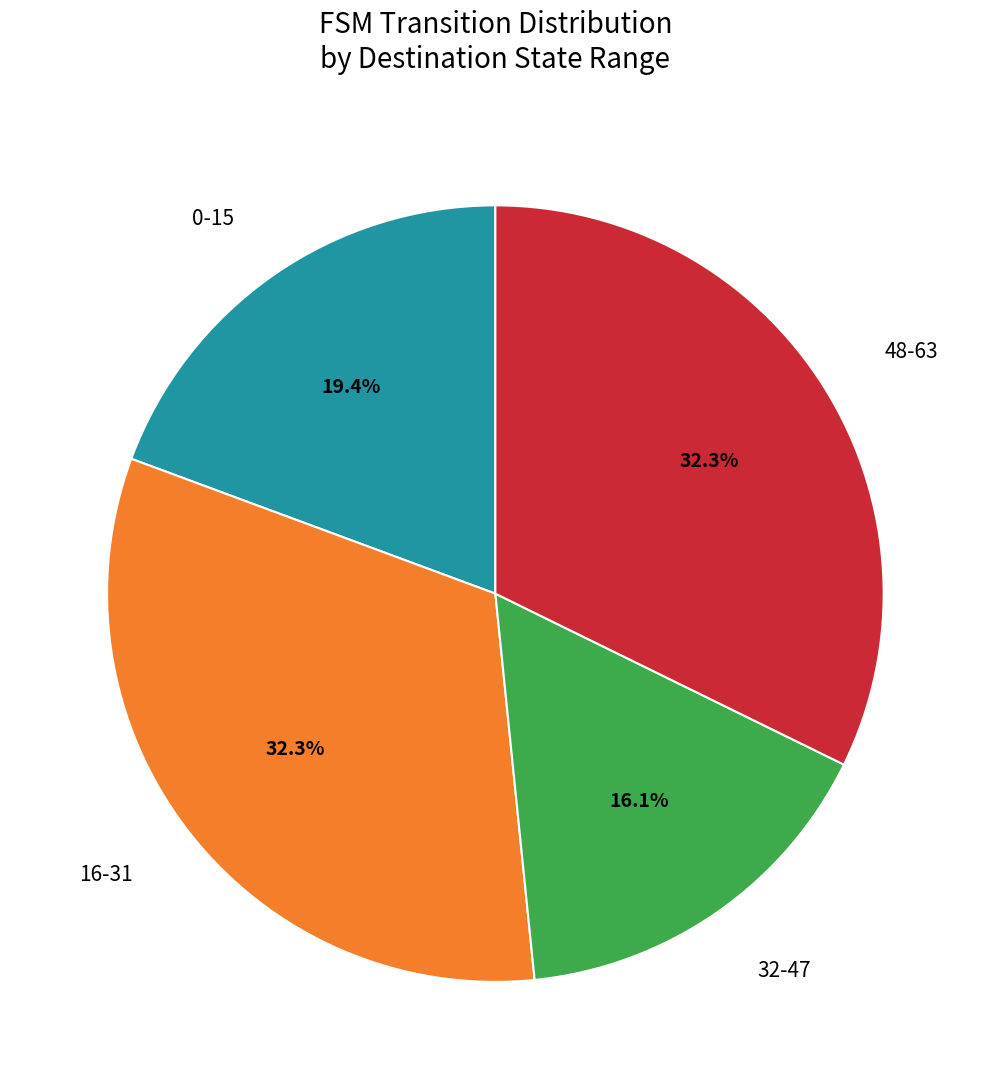

Does any single category account for the majority?

No